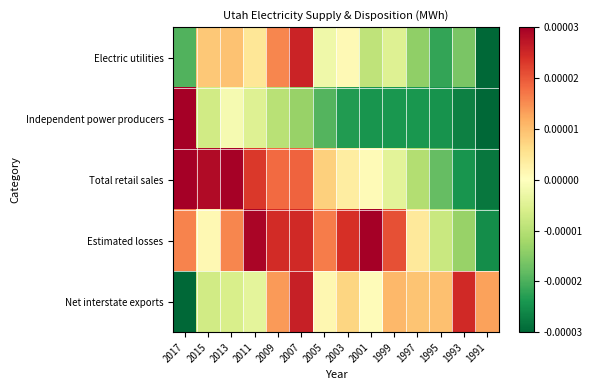

Which category has the highest value across all series?

2017